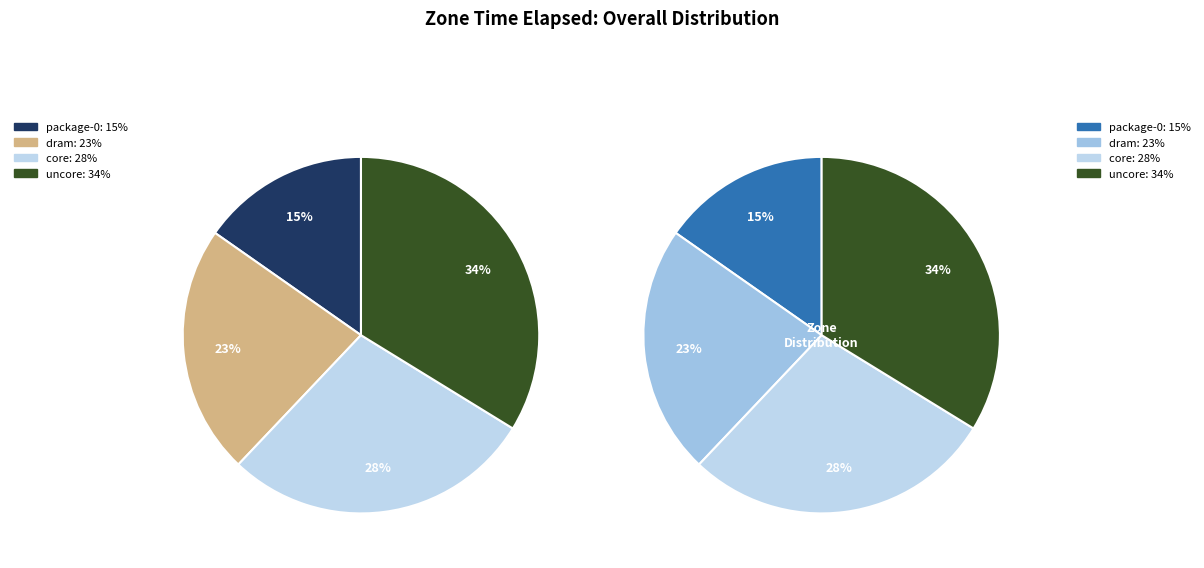

Combined, do dram and uncore account for over 50%?

Yes